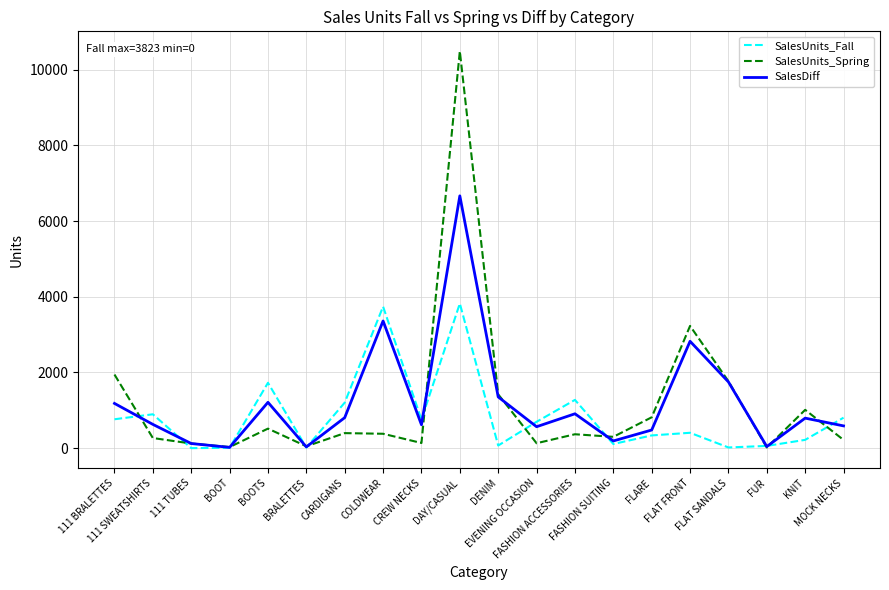

Rank the series by their maximum value, from lowest to highest.

SalesUnits_Fall, SalesDiff, SalesUnits_Spring